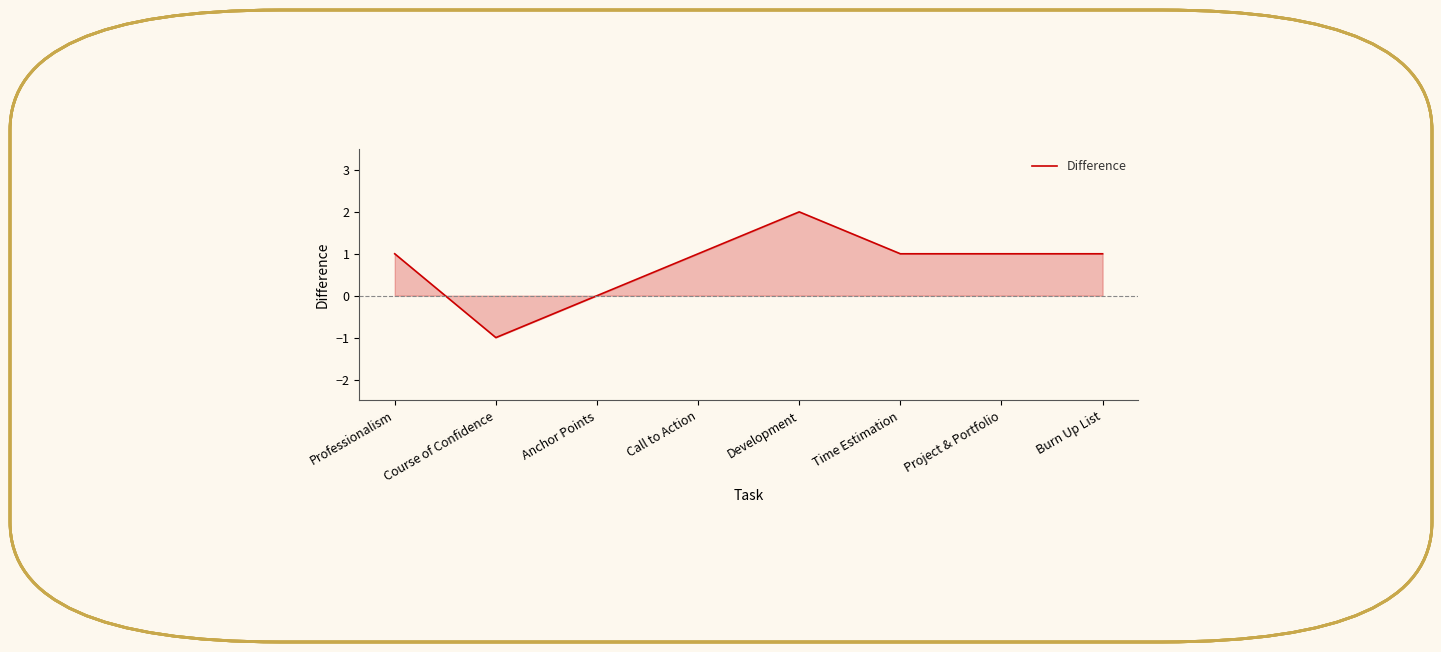

True or false: the data has more than 0 interior local peaks.

True